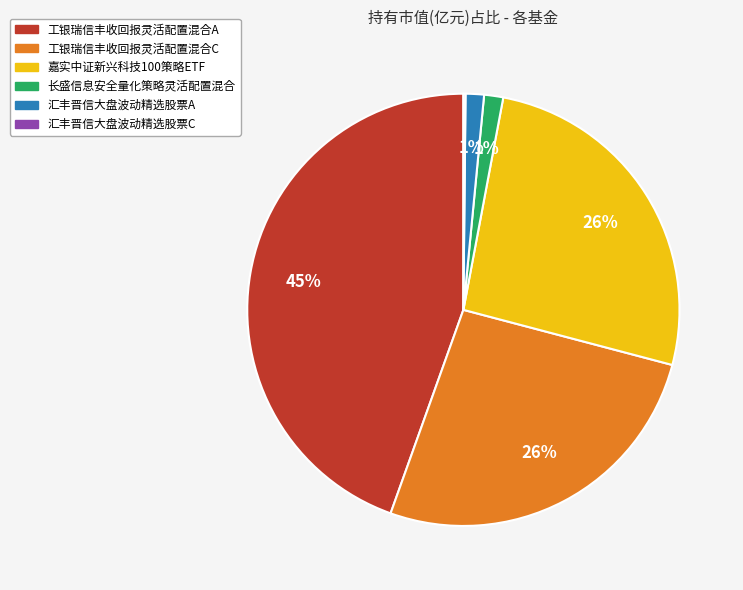

To the nearest percent, what is the average slice percentage?

17%